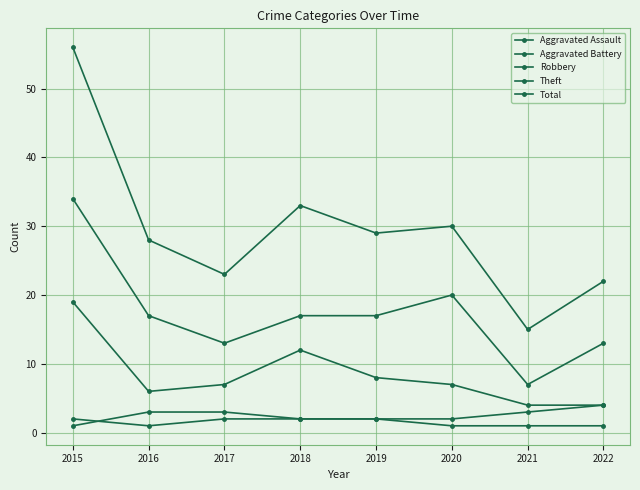

Which series changed the most between 2018 and 2022?

Total